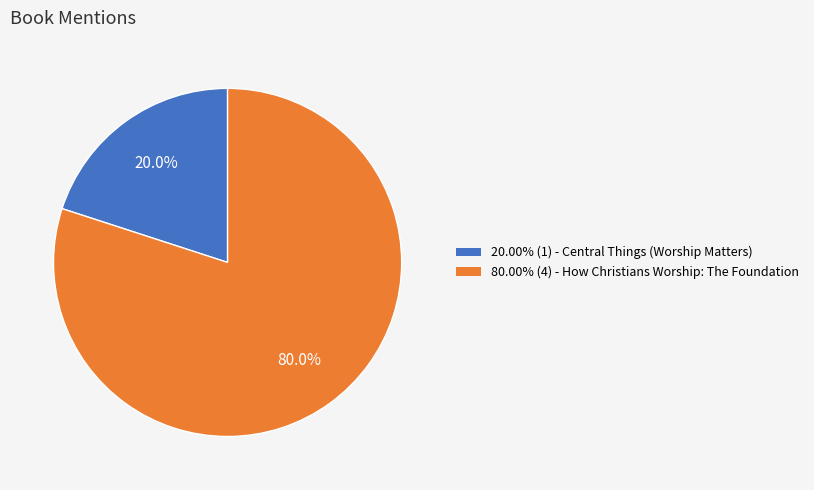

Does any single category account for the majority?

Yes